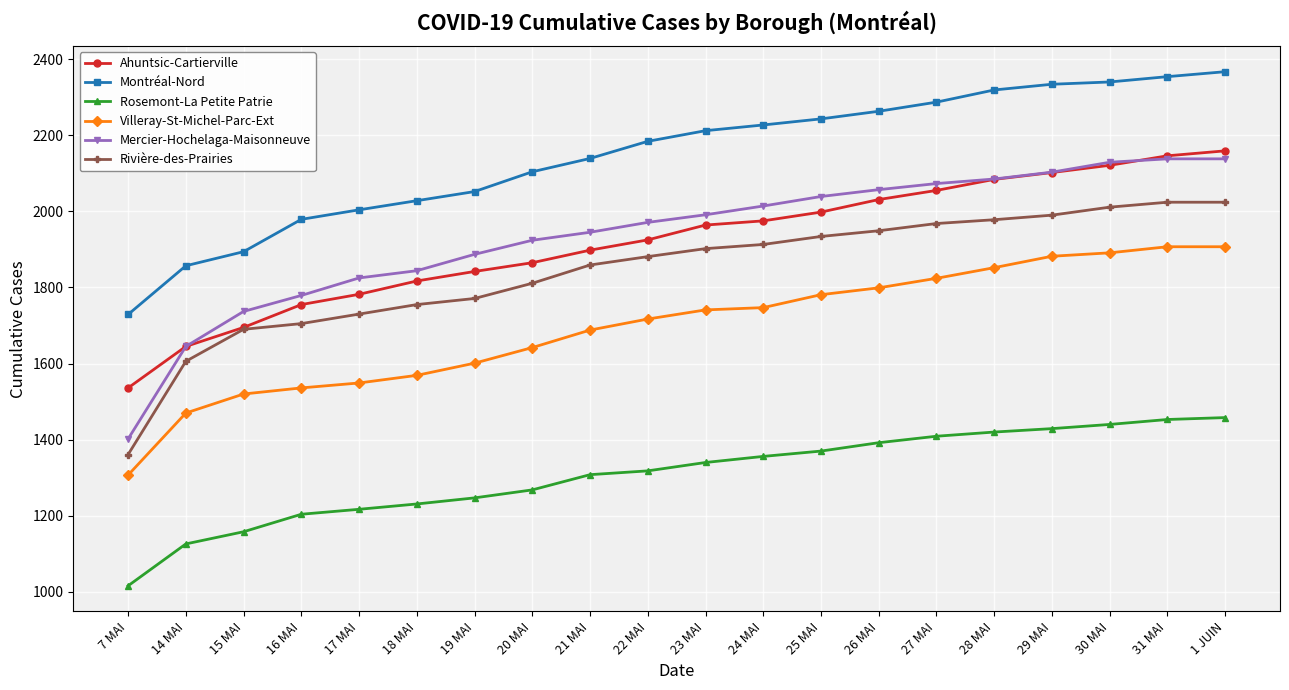

True or false: Montréal-Nord and Rosemont-La Petite Patrie intersect in this chart.

False